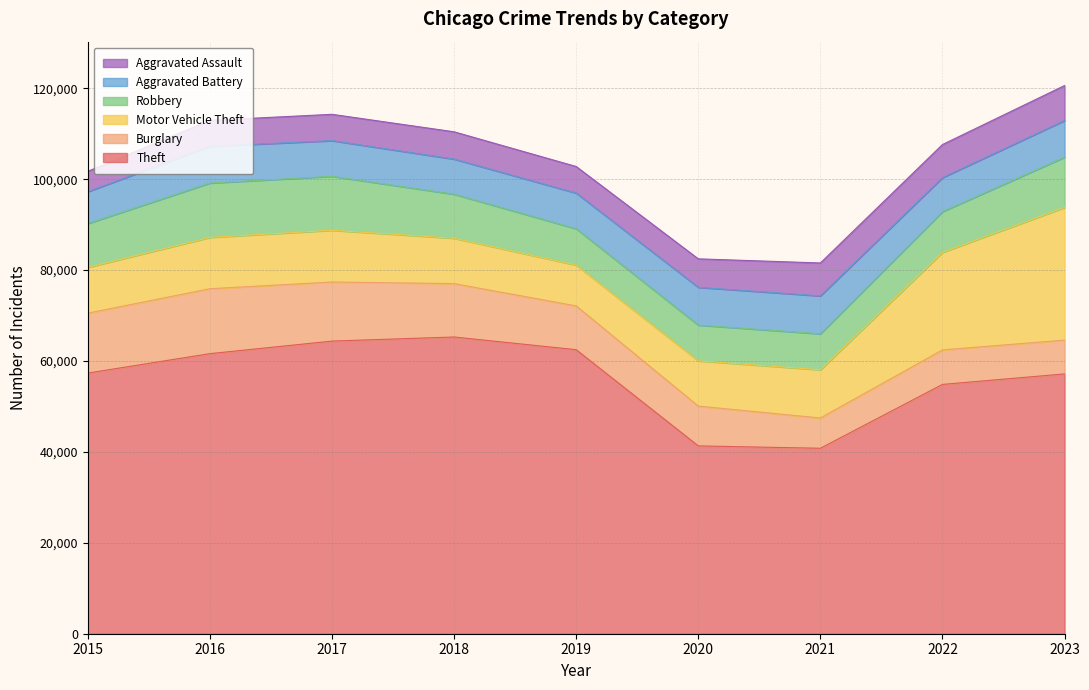

Which series has the largest range (max minus min)?

Theft